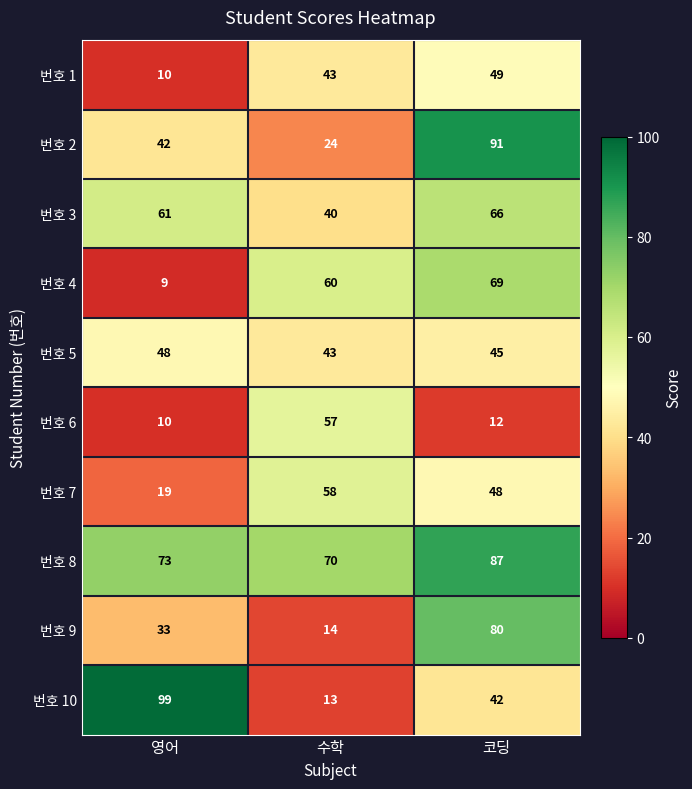

Between 영어 and 코딩, which series saw the biggest shift?

번호 4